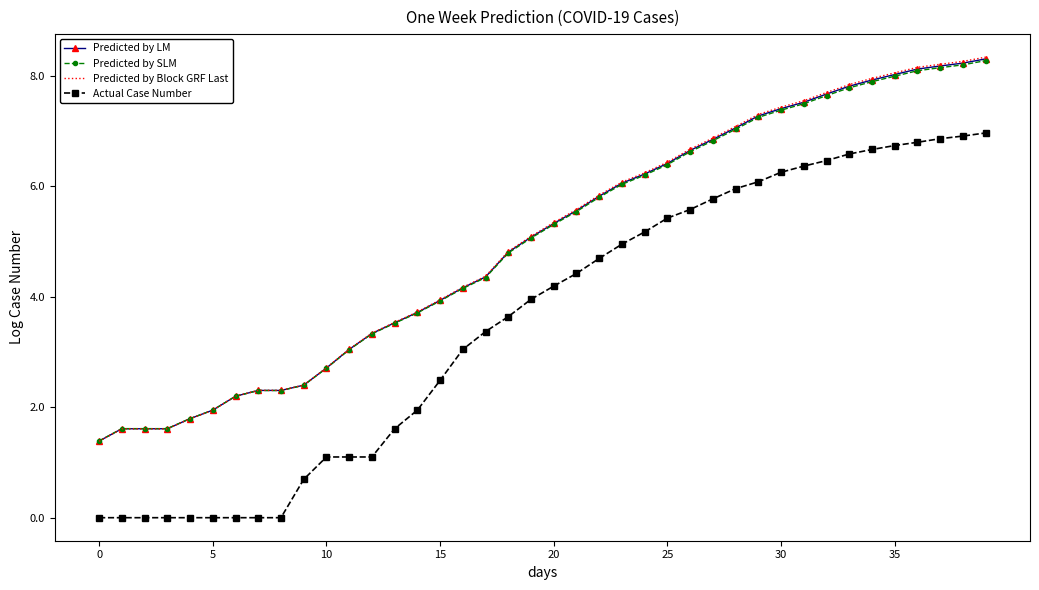

What is the maximum value for Predicted by SLM?

8.3